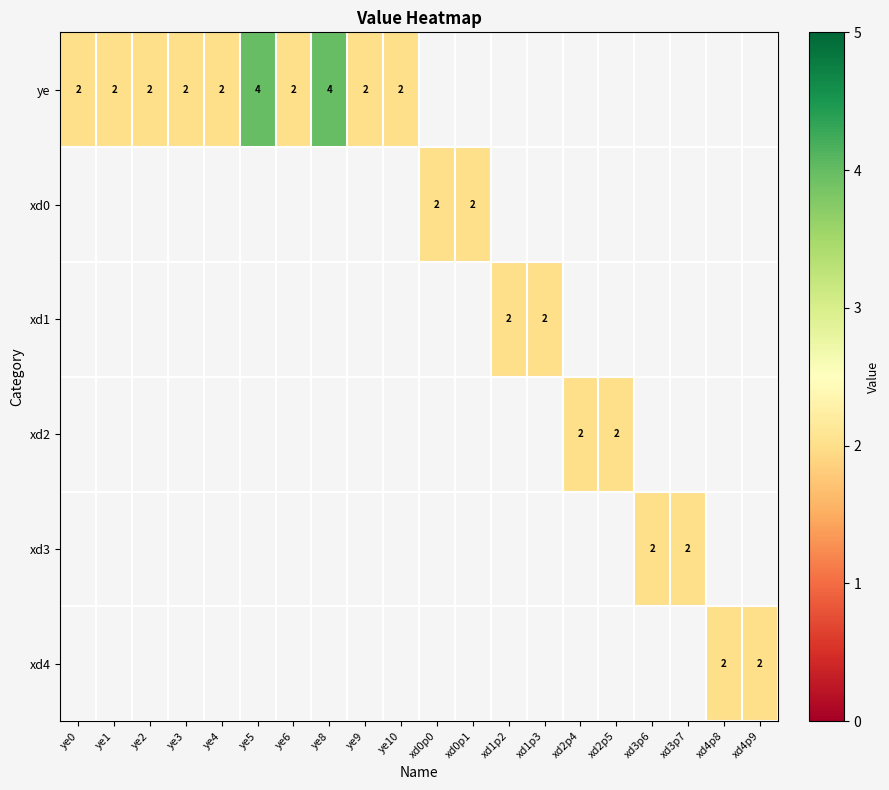

At how many categories does at least one series exceed 3?

2